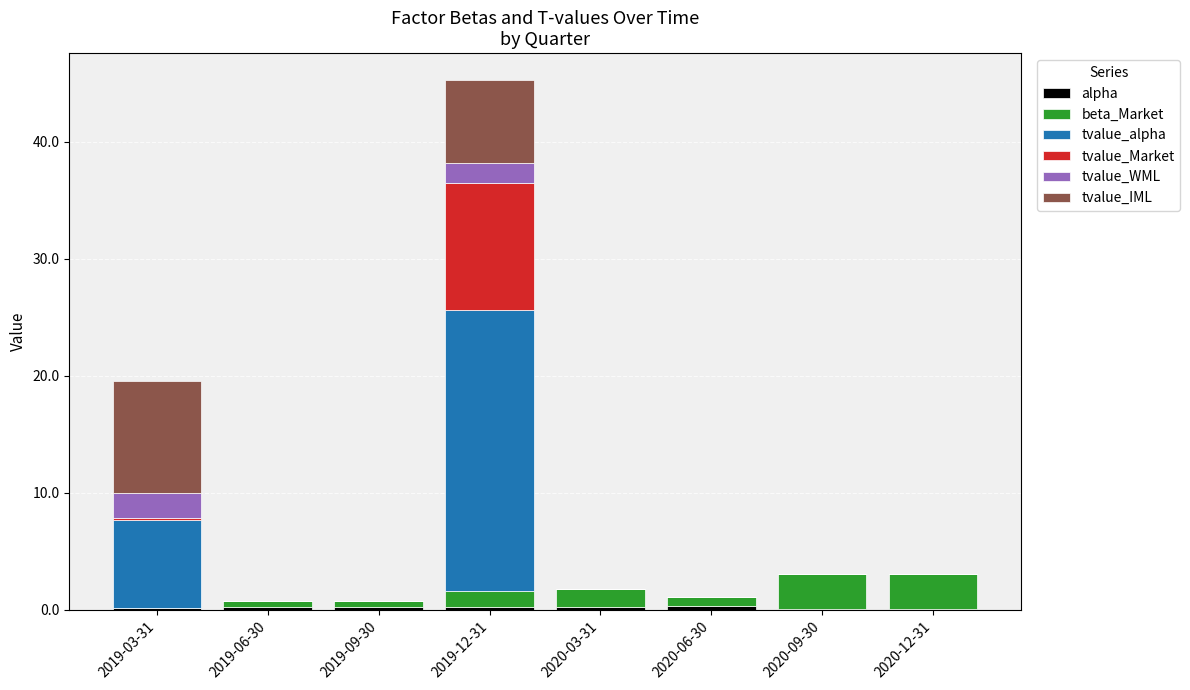

At which category is the sum across all series the highest?

2019-12-31